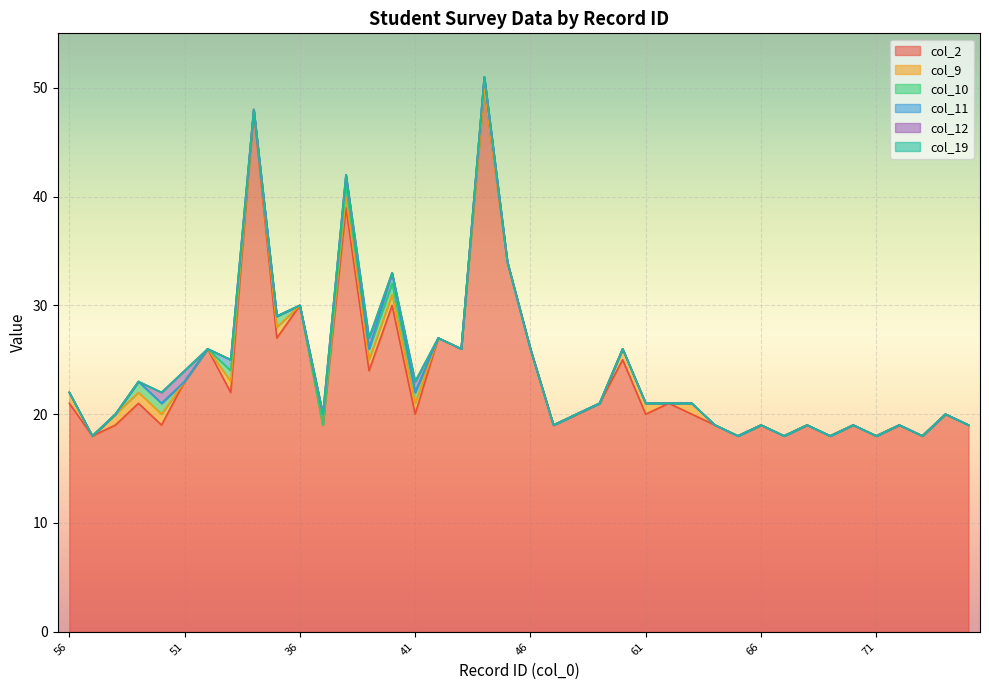

What is the highest value of the col_2 series?

50